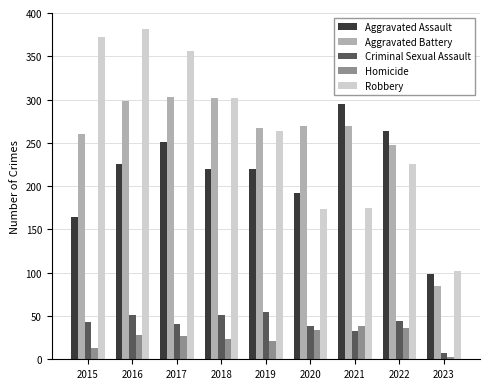

At which label is Aggravated Assault closest to 197?

2020